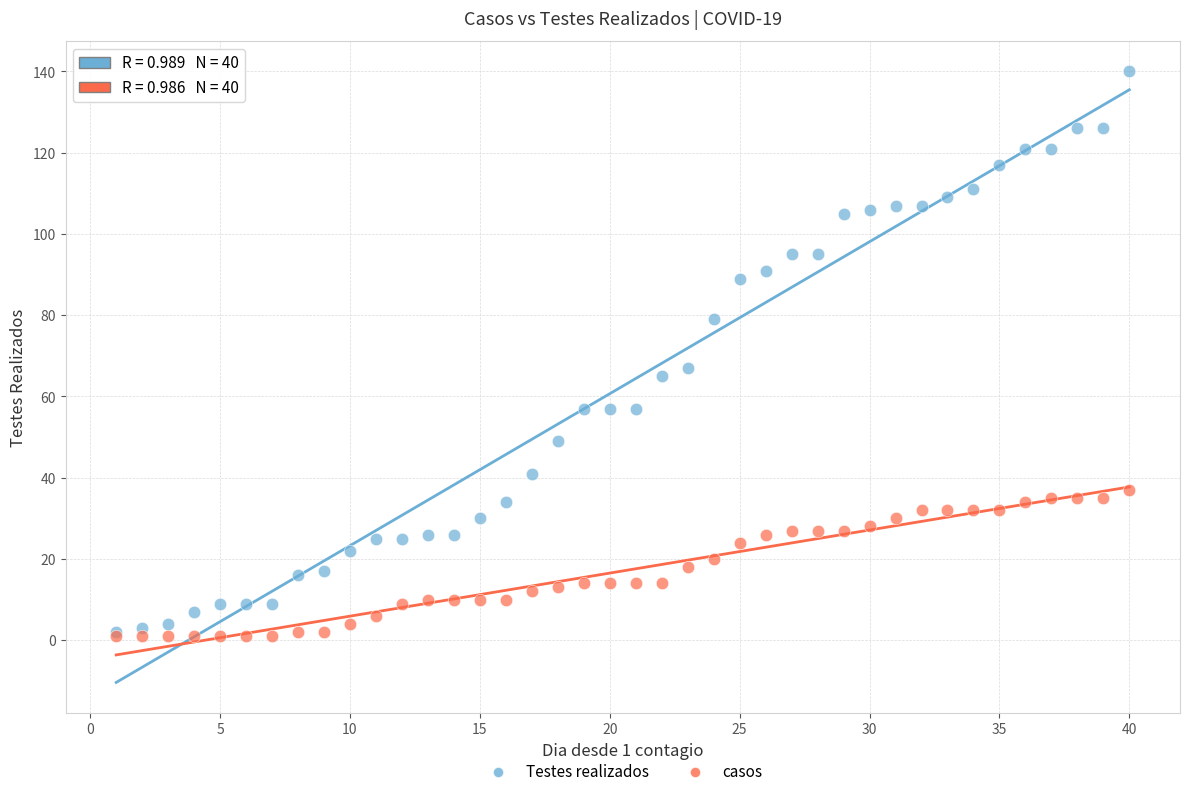

Across all series, what Y value is closest to 70?

67